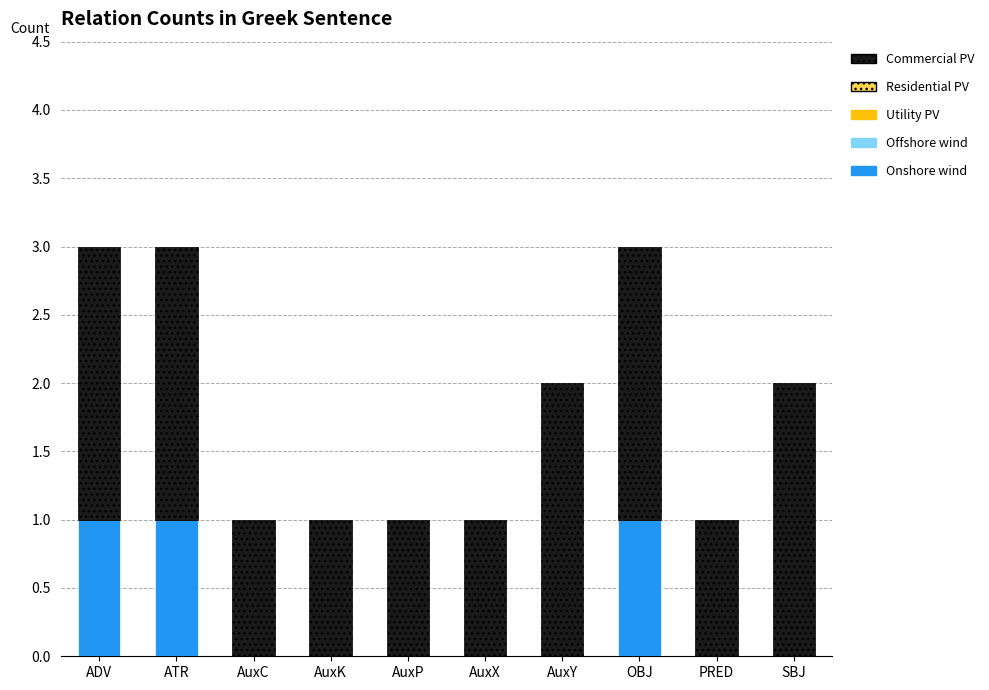

Is it true that Onshore wind equals 1 at ADV?

True